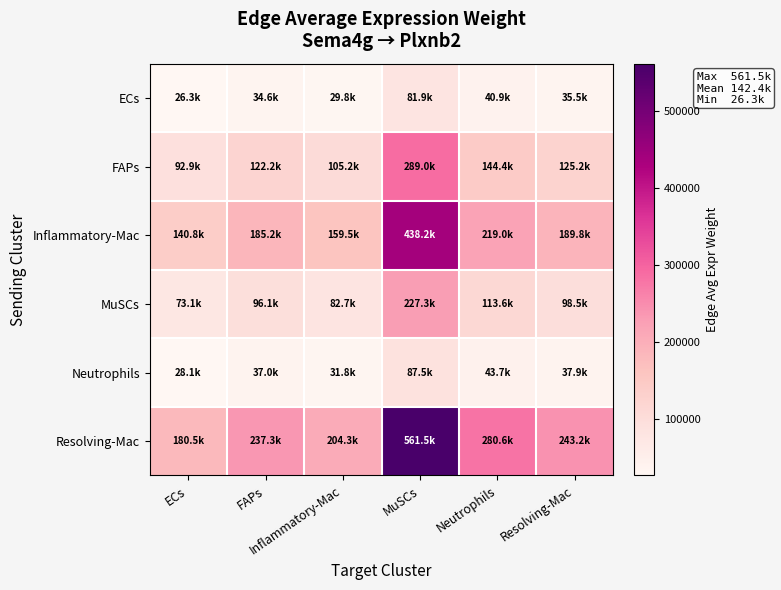

Which series has the largest total across all categories?

Resolving-Mac